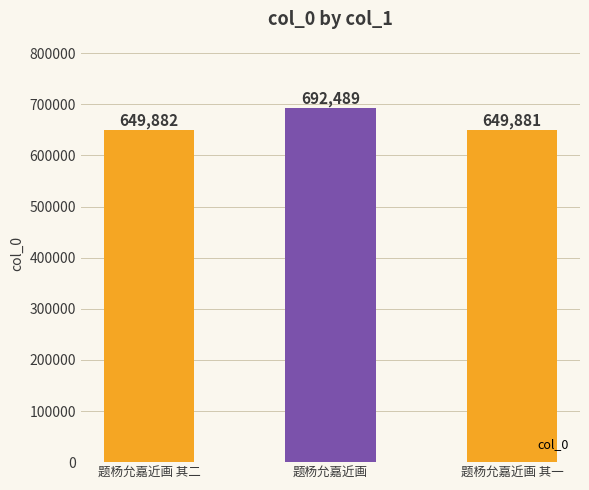

Read the value at 题杨允嘉近画 其二.

649882